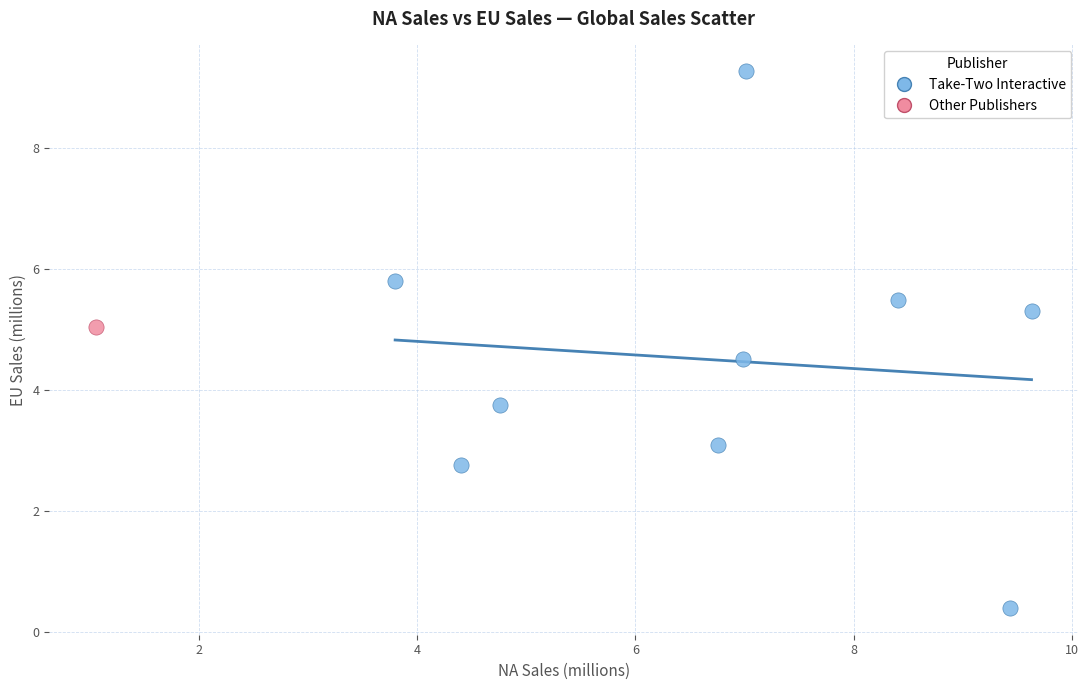

What are all the series names shown in the legend?

Take-Two Interactive, Other Publishers